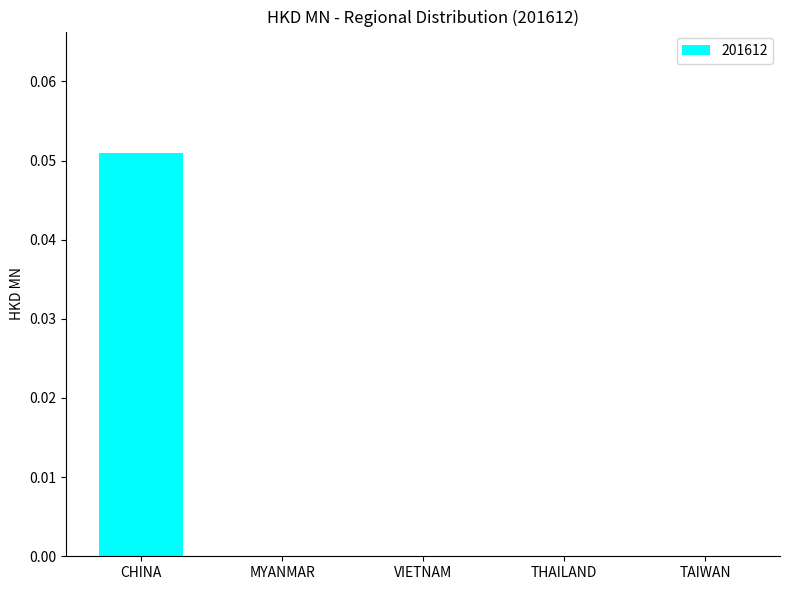

Are the bars horizontal?

No